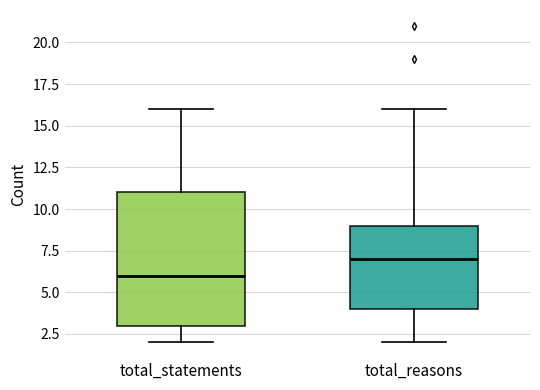

Which box has the lowest median line?

total_statements